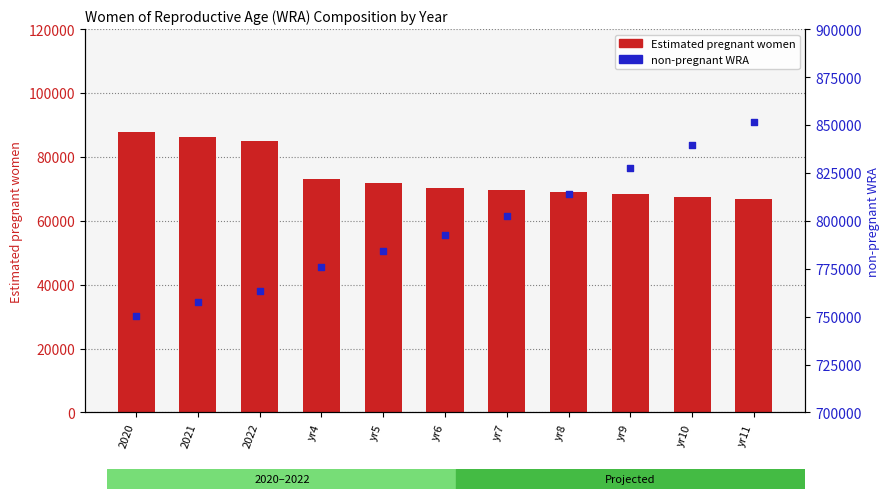

Which series has the largest Y range (max minus min)?

non-pregnant WRA